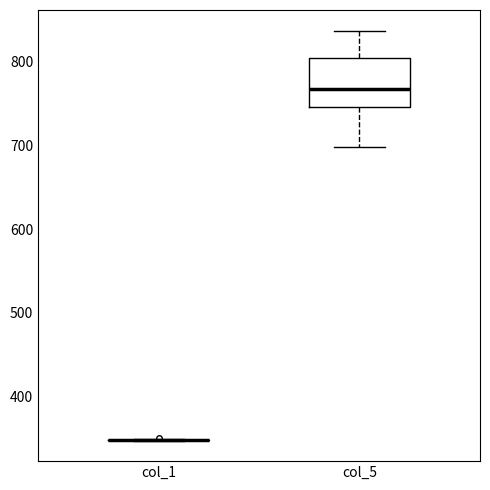

Reading left to right, transcribe this box plot: for each box, give where its median line is, the range the box spans, and where its two whiskers end, as read against the y-axis. The values are not printed on the chart, so give them approximately, as read against the axis.

col_1: box collapsed to a line at 350, whiskers 350 to 350
col_5: median 770, box 750 to 800, whiskers 700 to 840